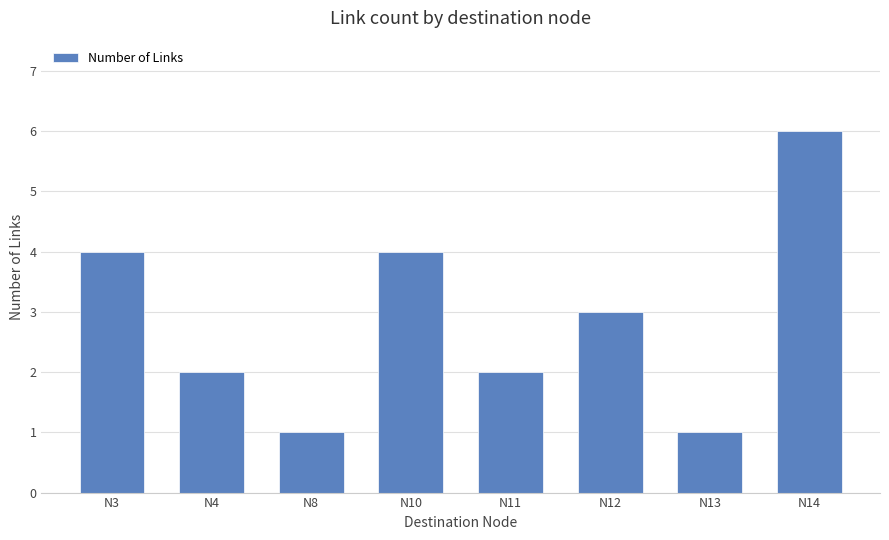

What is the ratio of the value at N10 to the value at N8?

4.0